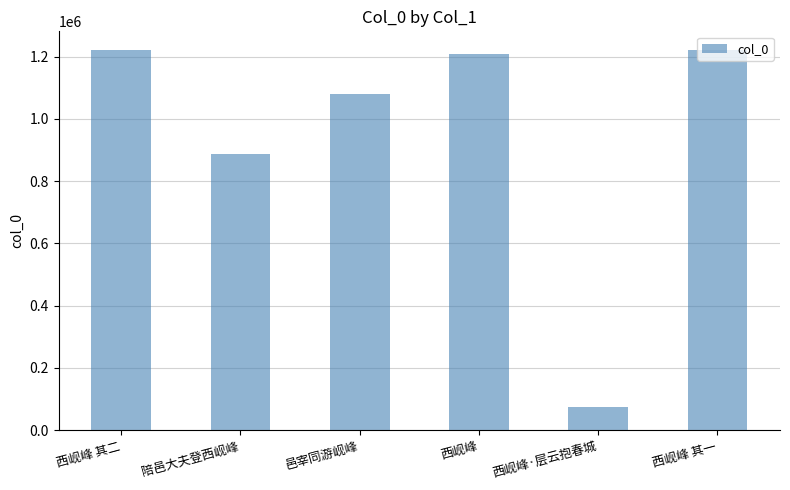

At which label is the value closest to 647301?

陪邑大夫登西岘峰